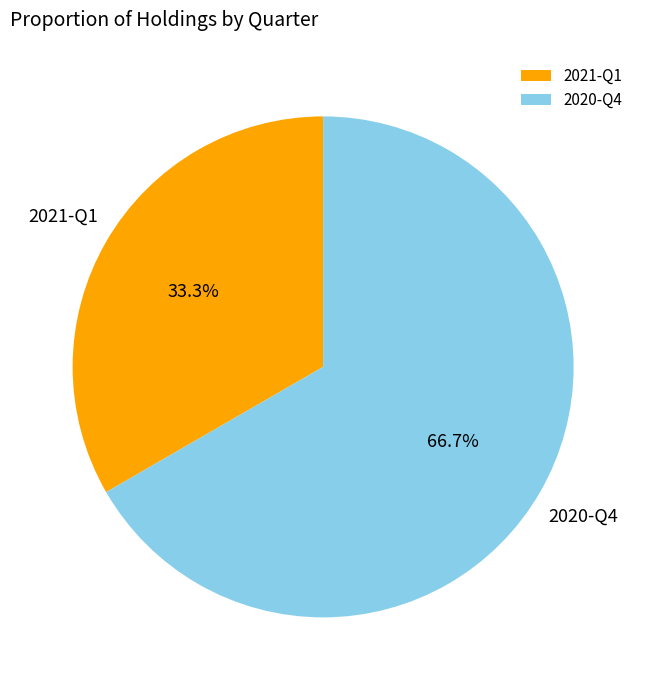

Combined, what portion of the pie is 2021-Q1 and 2020-Q4?

100.0%